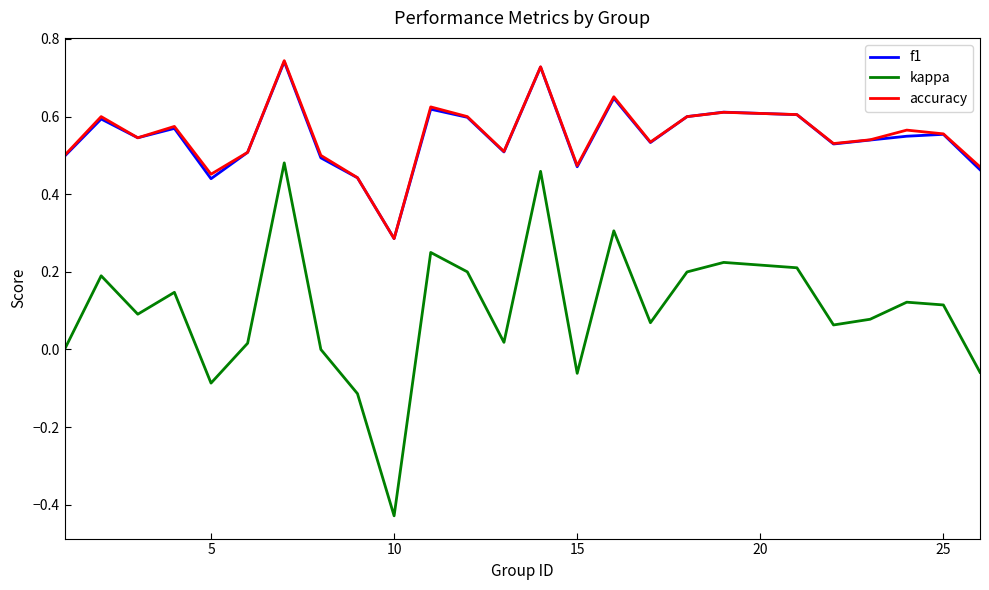

Which series has the largest range (max minus min)?

kappa